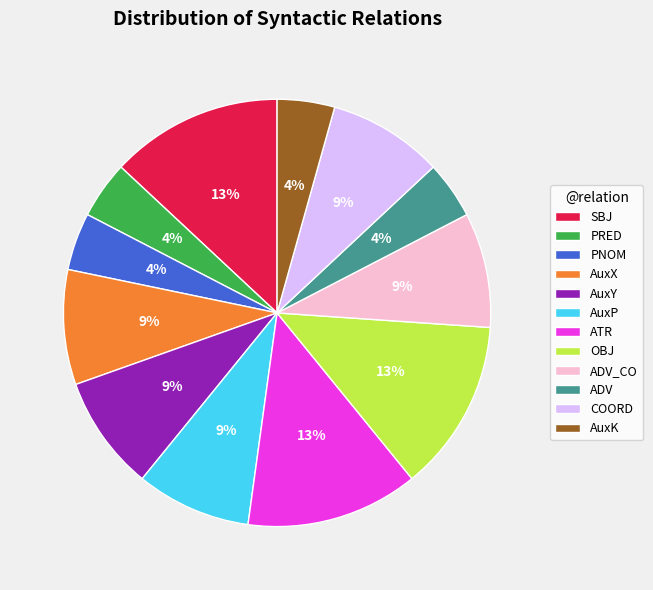

Is it true that SBJ is 26% of the pie?

False